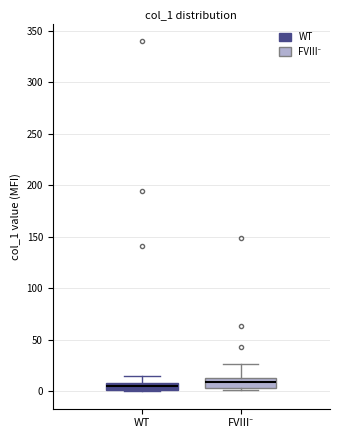

Where does the median line of the box for WT sit on the y-axis? The values are not printed on the chart, so give them approximately, as read against the axis.

5